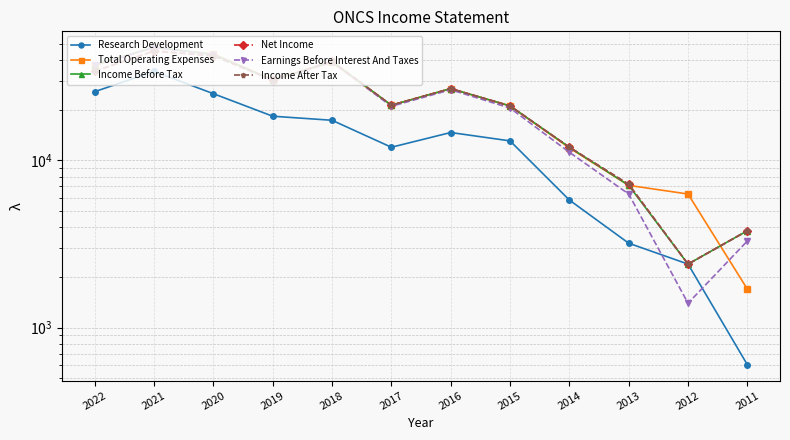

Count the number of data series in this chart.

6